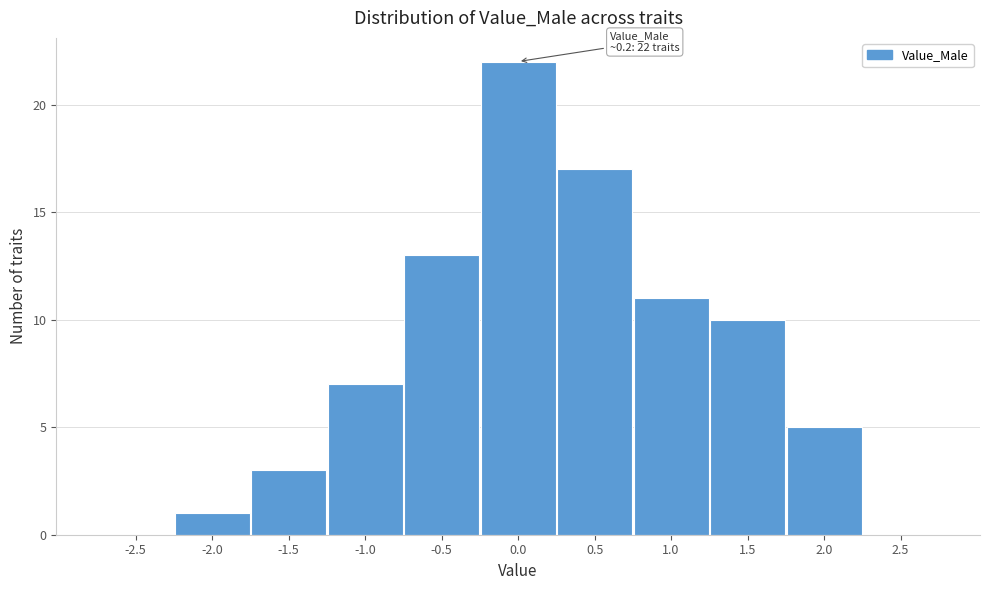

Reading left to right, transcribe all the data shown in this chart.

-2.5=0	-2.0=1	-1.5=3	-1.0=7	-0.5=13	0.0=22	0.5=17	1.0=11	1.5=10	2.0=5	2.5=0